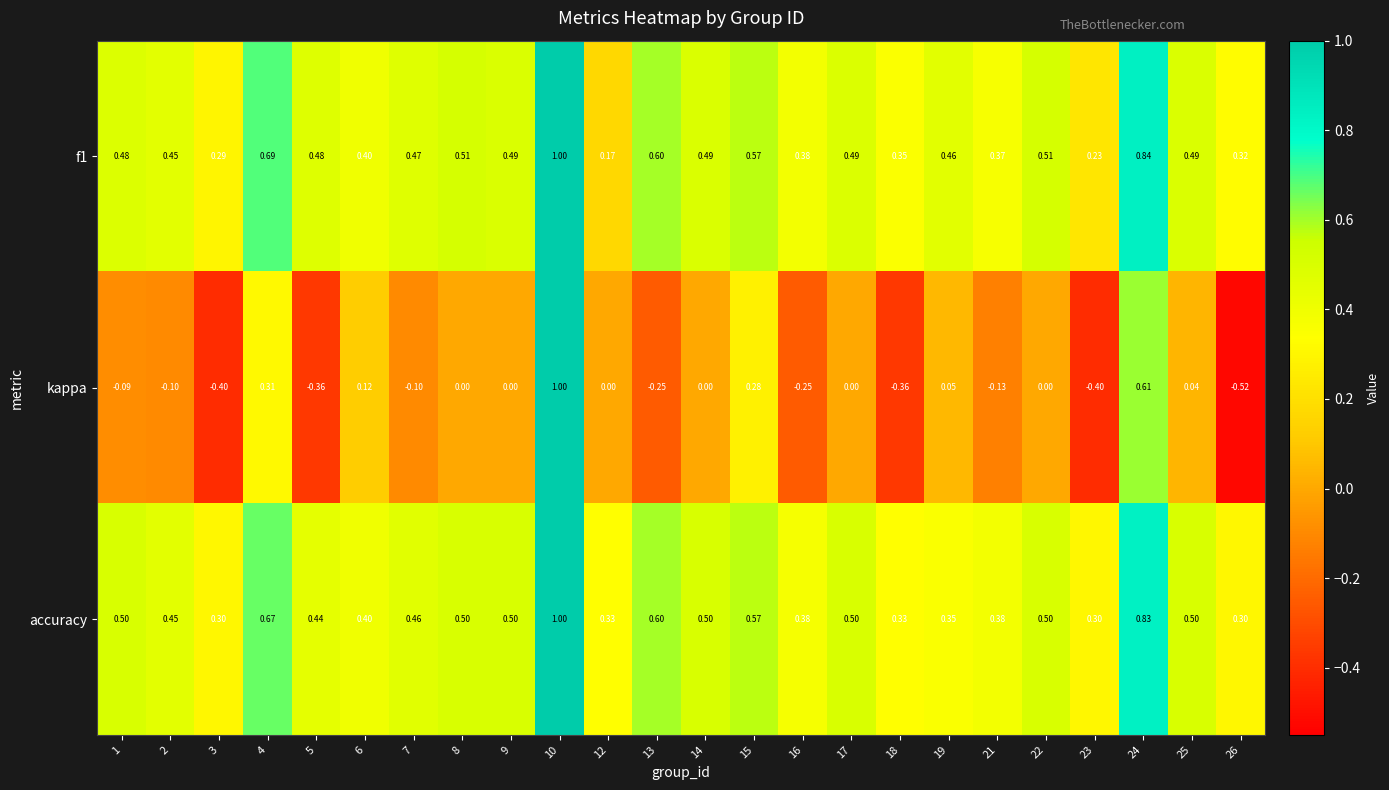

Rank the series at 26 from lowest to highest value.

kappa, accuracy, f1